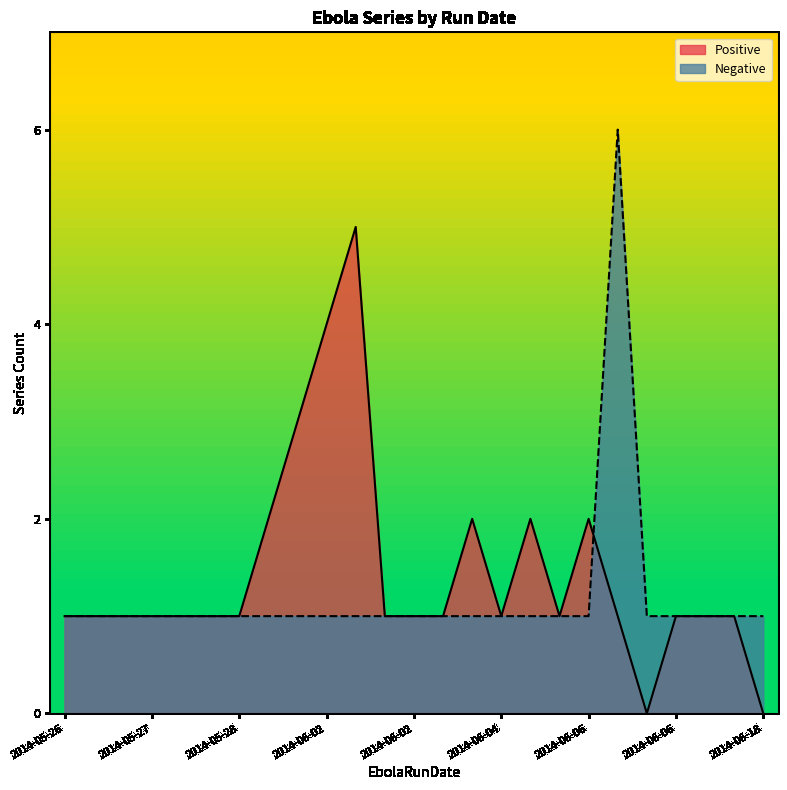

Is the value of Negative at 2014-05-28 greater than the value of Positive at 2014-06-04?

No